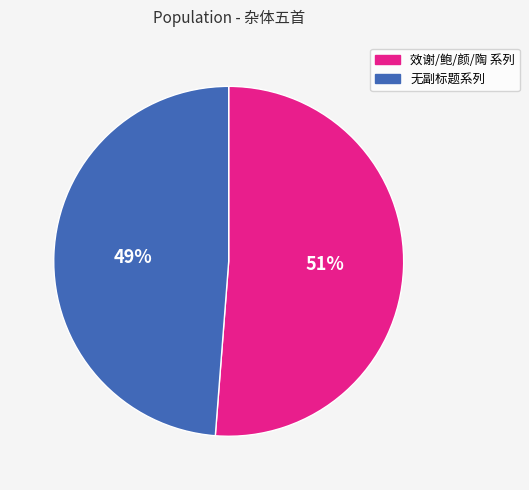

To the nearest percent, what is the average slice percentage?

50%